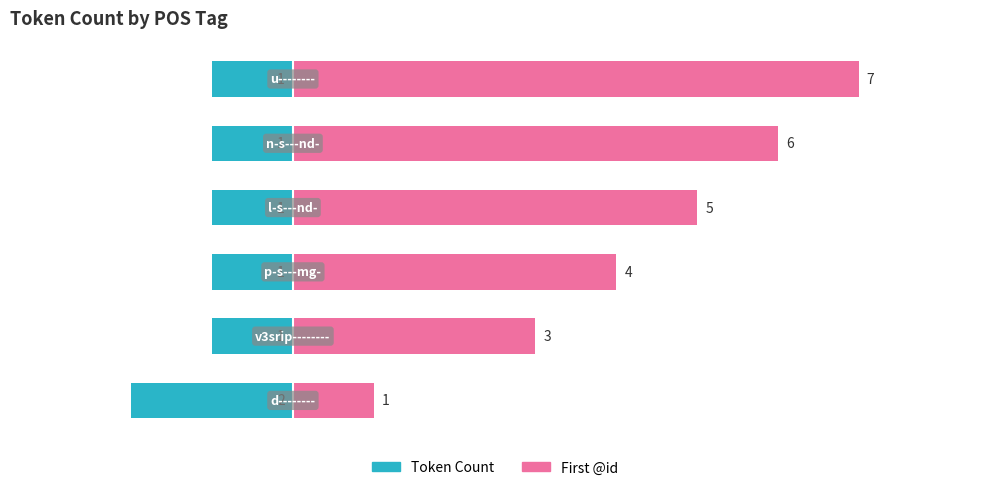

How many data points in First @id are above 5?

2